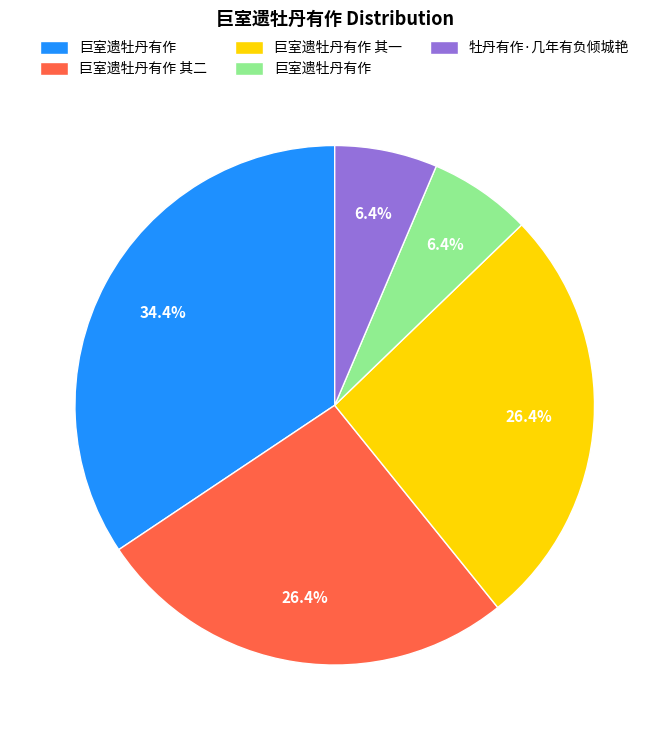

Is there any slice that represents more than half of the pie?

No